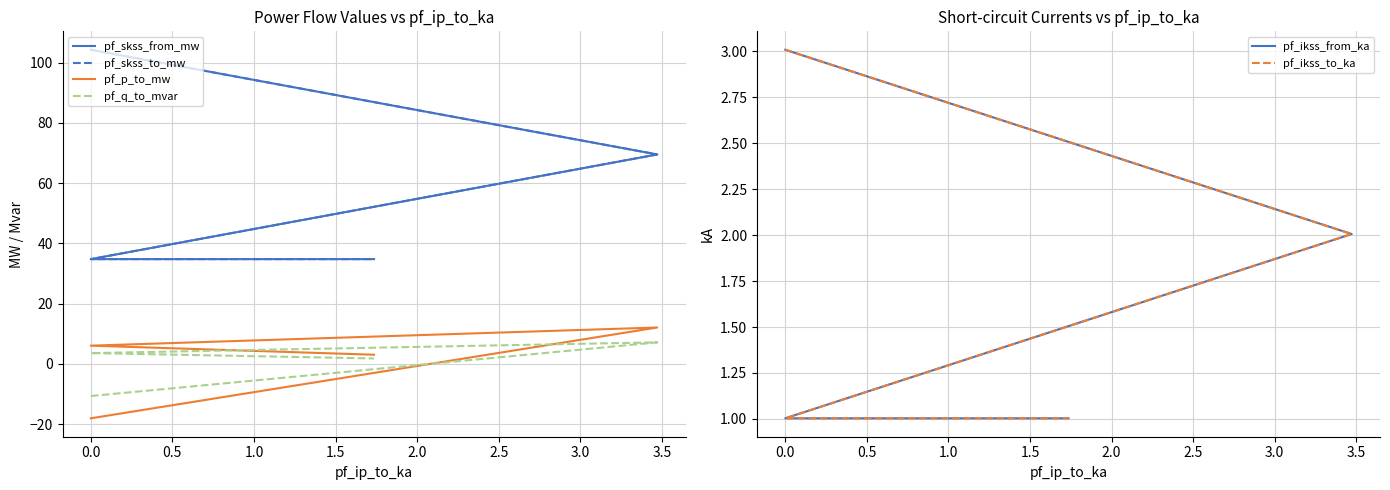

At 1.0, list the series in order from smallest to largest.

pf_ikss_from_ka, pf_ikss_to_ka, pf_q_to_mvar, pf_p_to_mw, pf_skss_from_mw, pf_skss_to_mw